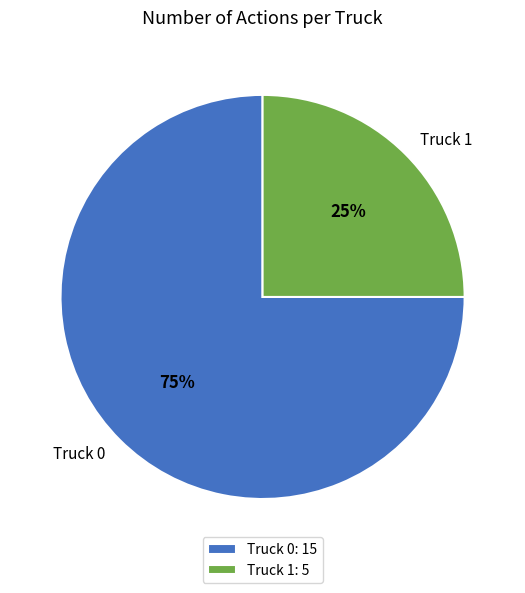

Rank the categories by value from highest to lowest.

Truck 0, Truck 1